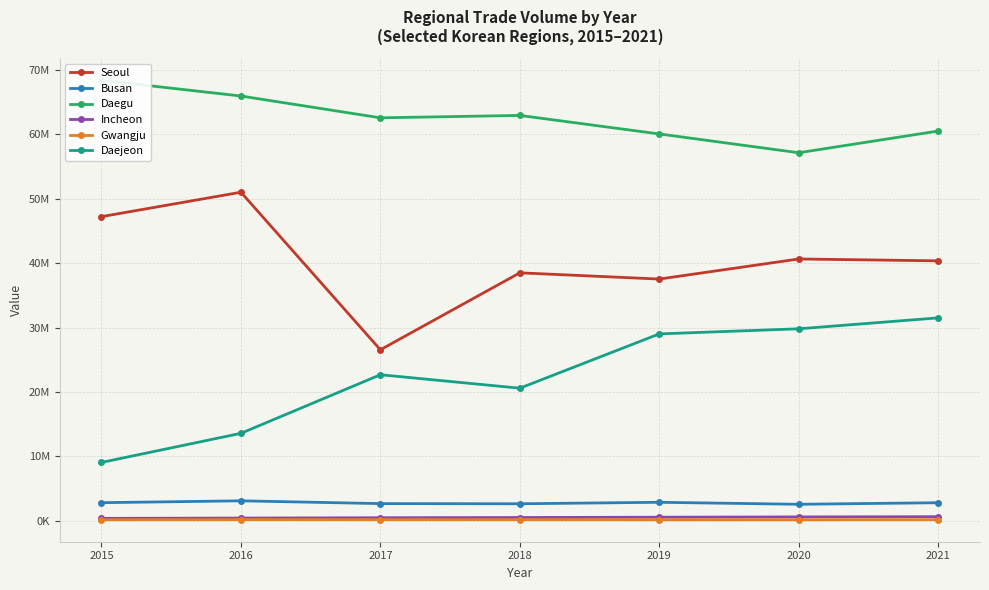

What are all the series names shown in the legend?

Seoul, Busan, Daegu, Incheon, Gwangju, Daejeon